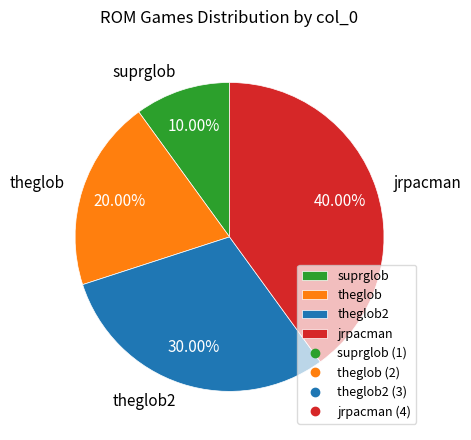

Which has a higher value, theglob2 or theglob?

theglob2